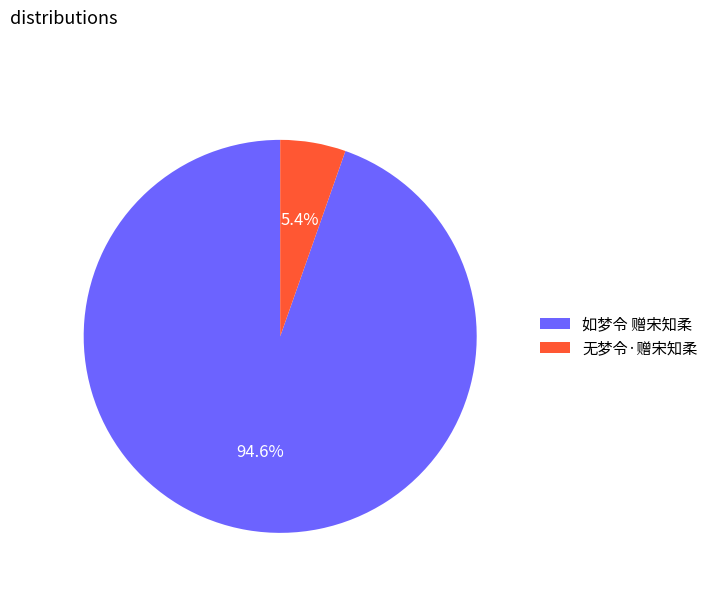

Which slice represents more than half of the pie?

如梦令 赠宋知柔